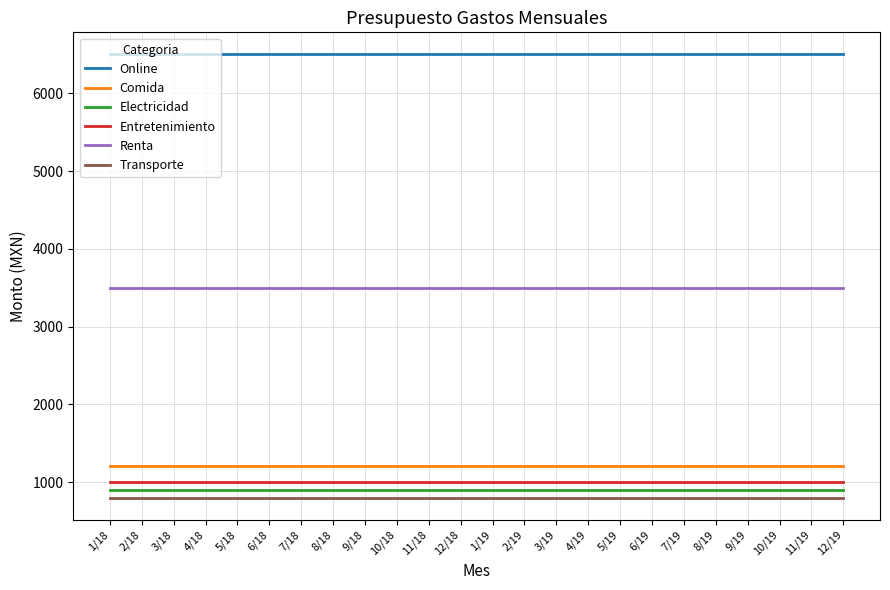

What are all the series names shown in the legend?

Online, Comida, Electricidad, Entretenimiento, Renta, Transporte